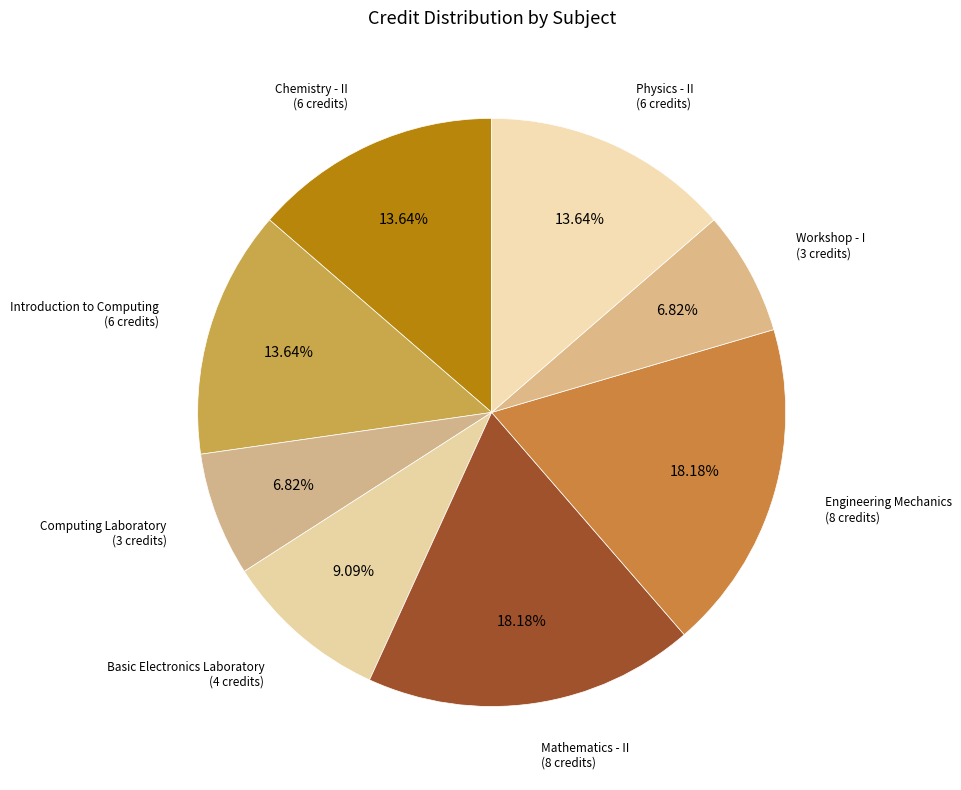

Count the number of slices in the pie.

8